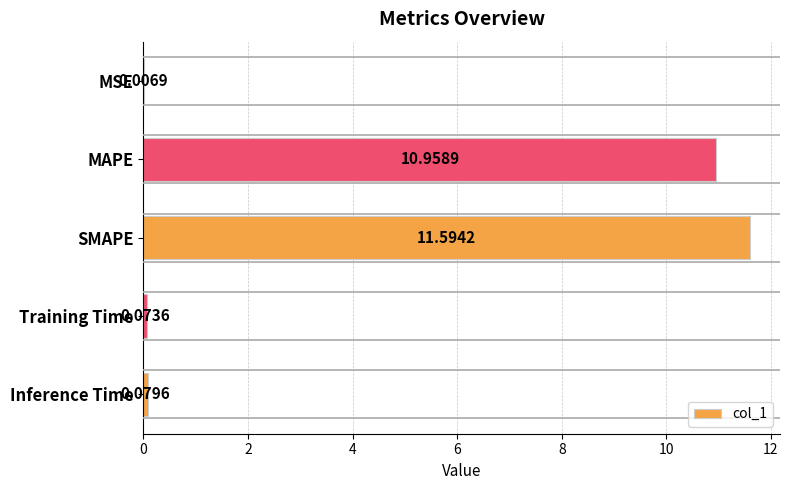

What is the sum of all values?

22.7